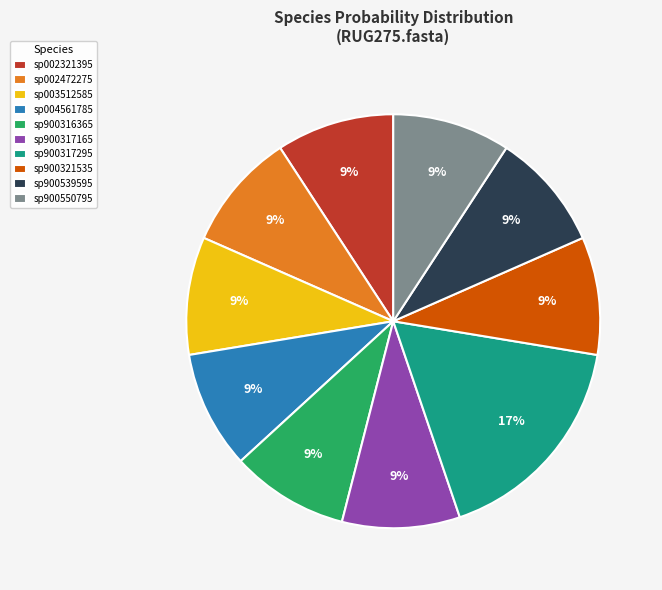

Does any single category account for the majority?

No